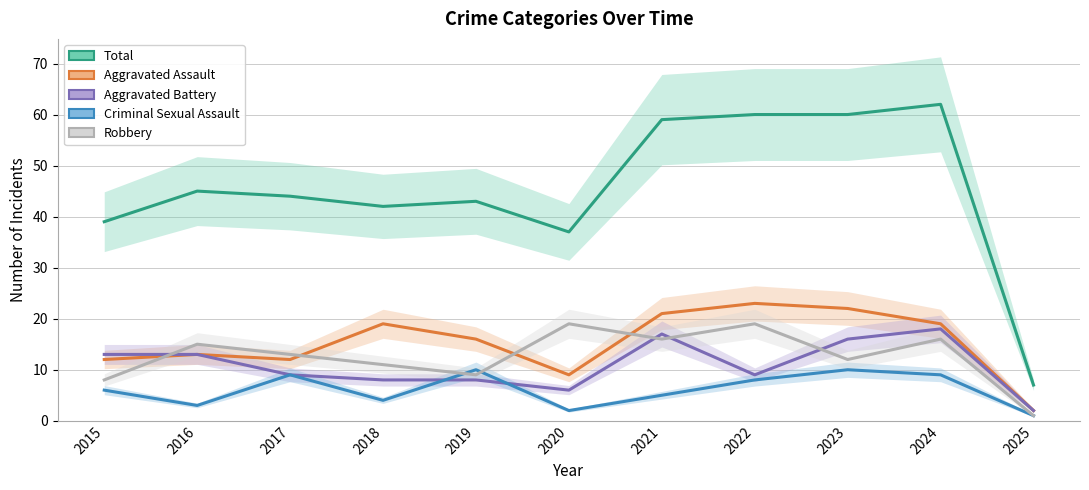

What is the sum of the Total values at 2021 and 2018?

101